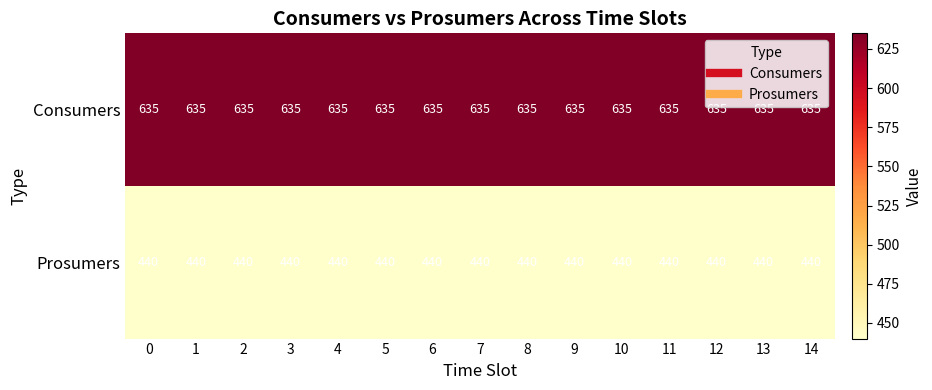

What is the approximate value of Prosumers at 2?

440